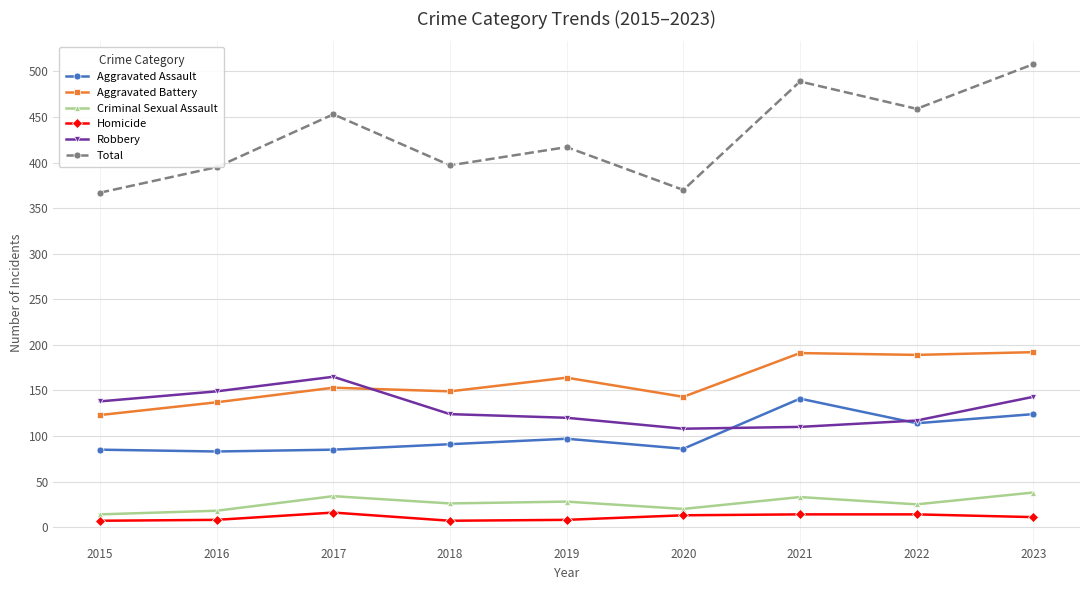

Which category has the highest value across all series?

2023